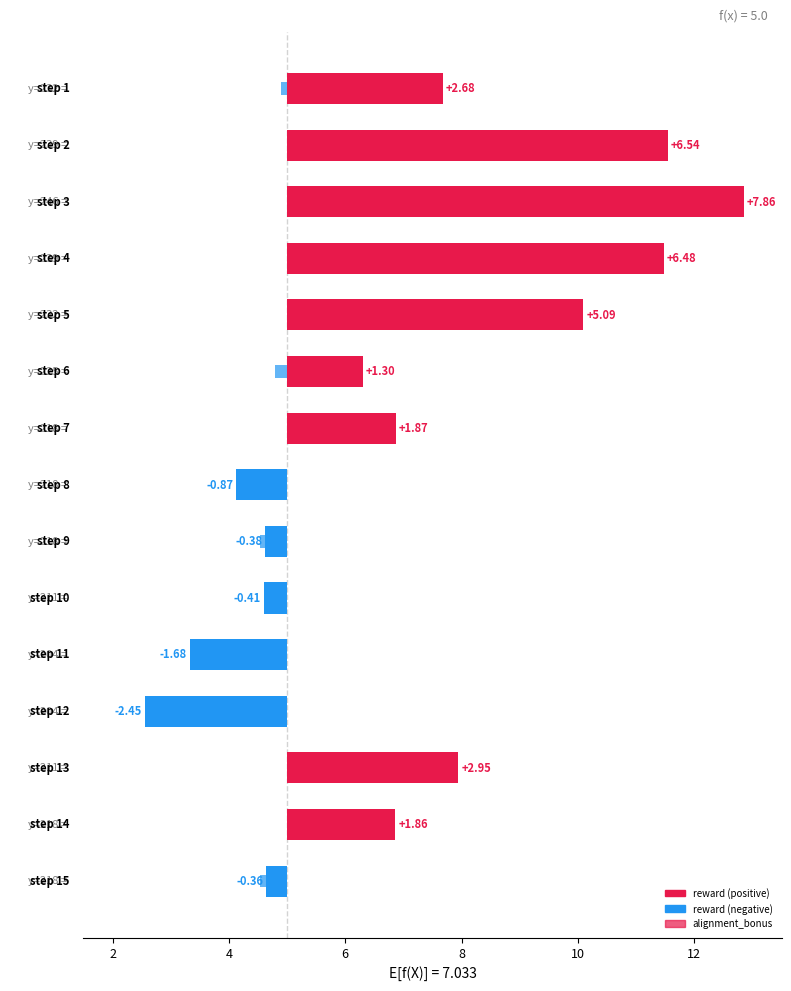

At which label is reward closest to 2?

12